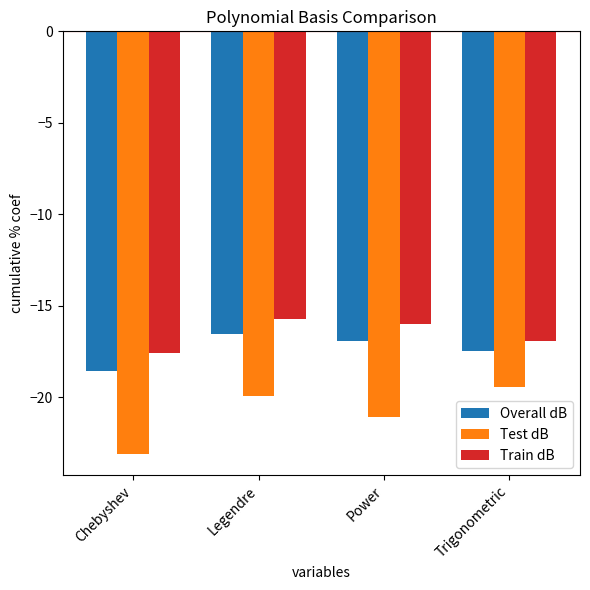

What is the maximum value for Train dB?

-15.7